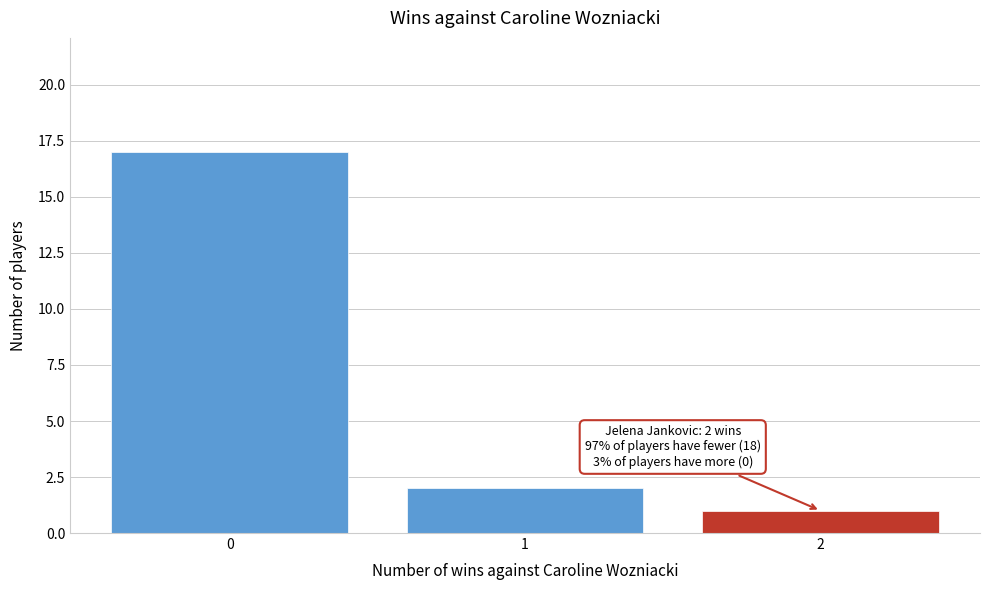

Over which range of the x-axis is the bar tallest?

-0.5 to 0.5